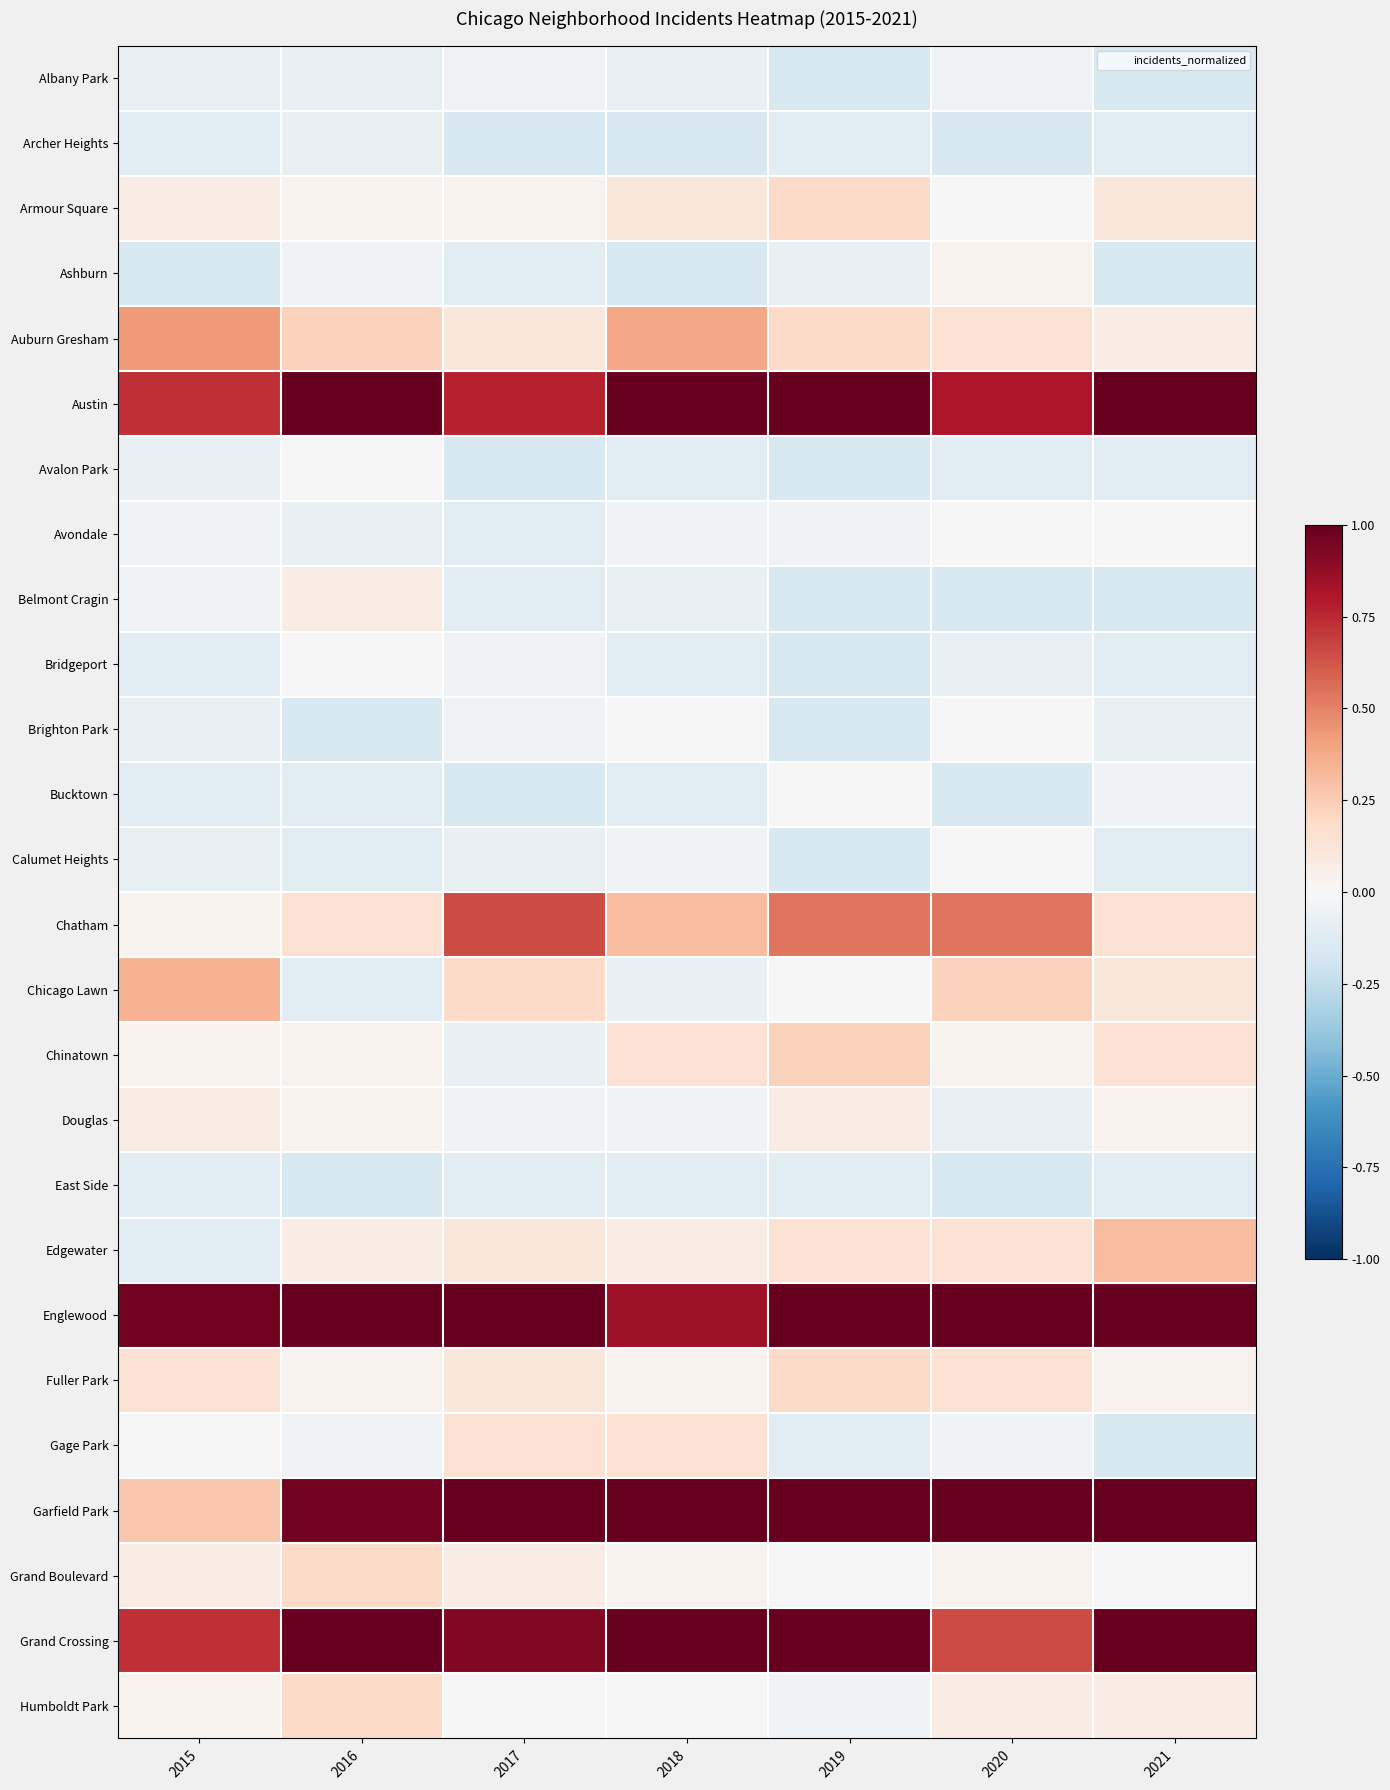

At how many categories does at least one series exceed 0?

7